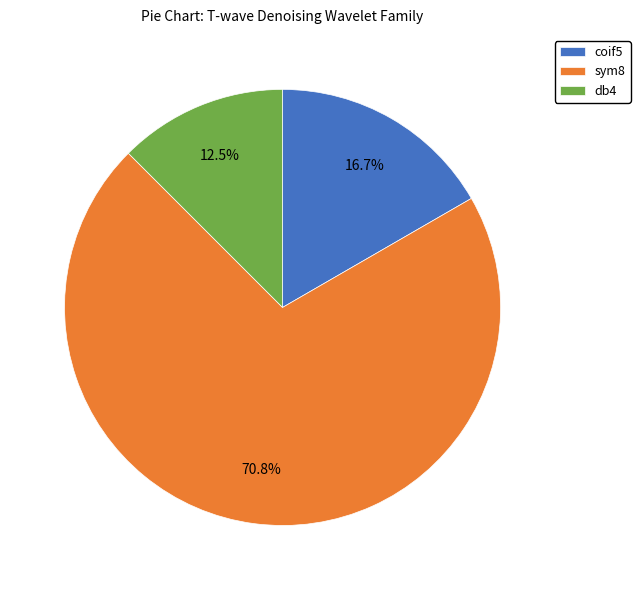

Rank the categories by value from highest to lowest.

sym8, coif5, db4